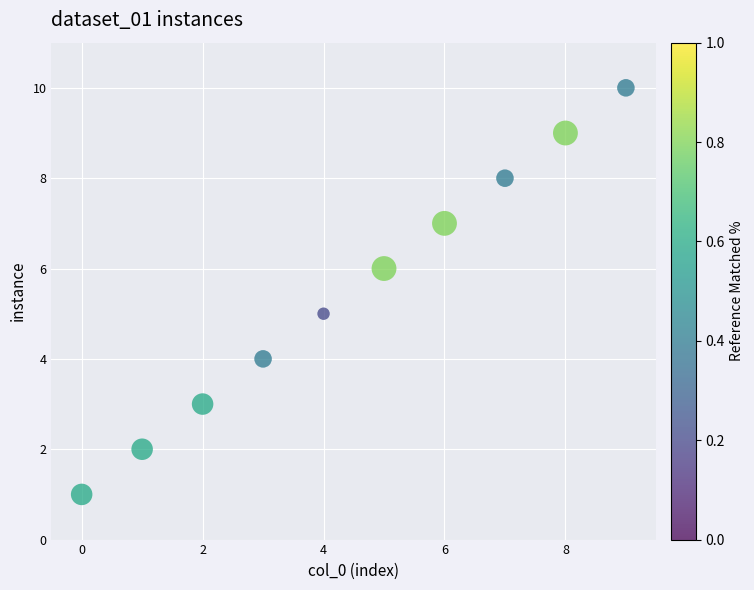

What is the average Y value?

6